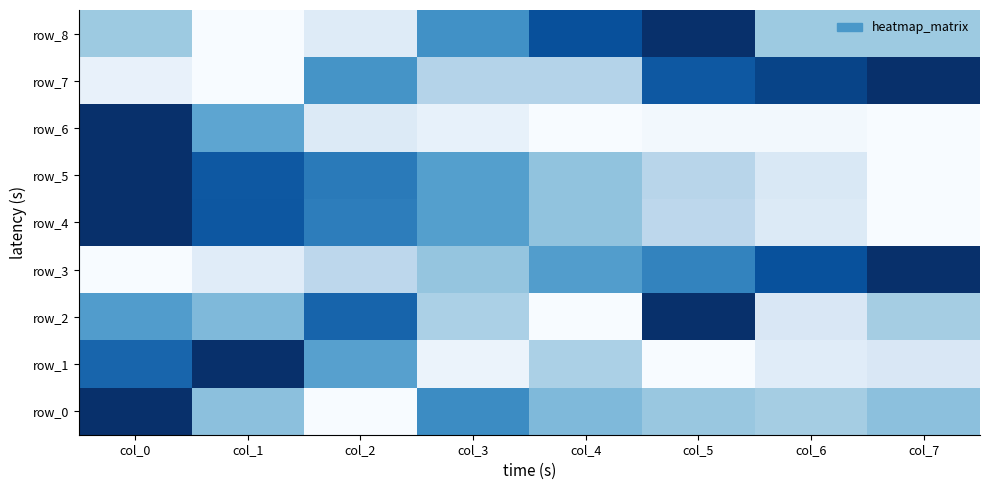

What is the total value across all series at col_7?

3.3